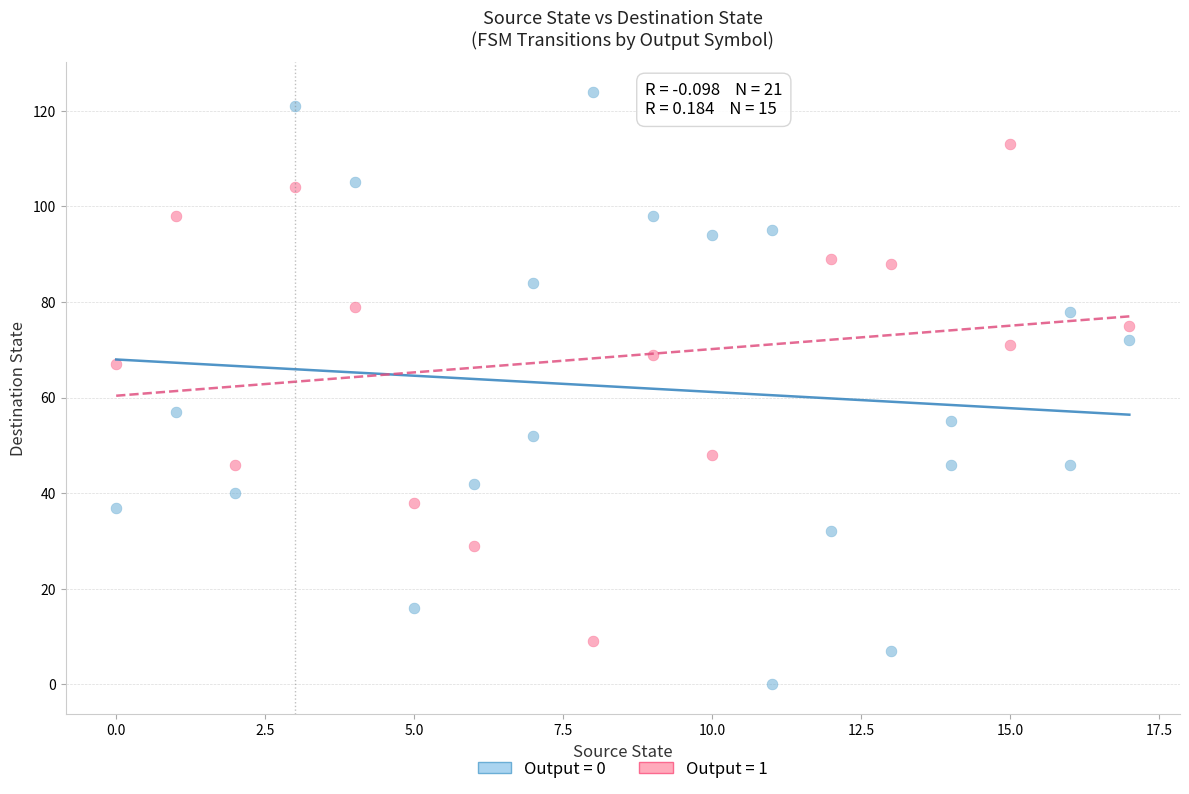

Which series has the largest Y range (max minus min)?

Output = 0